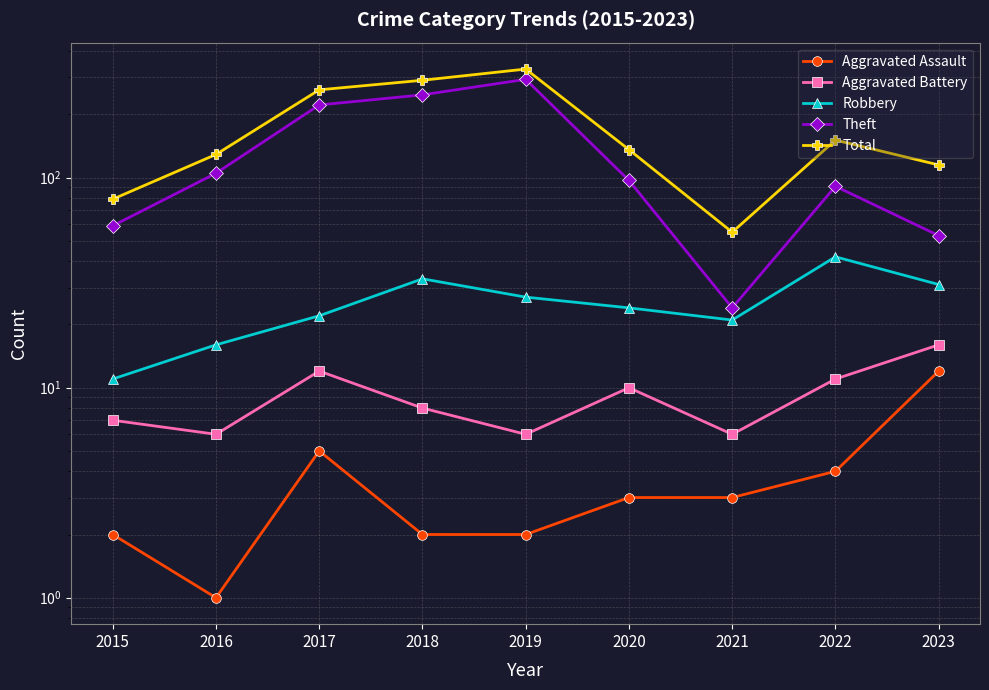

True or false: Robbery and Aggravated Battery cross at least once.

False